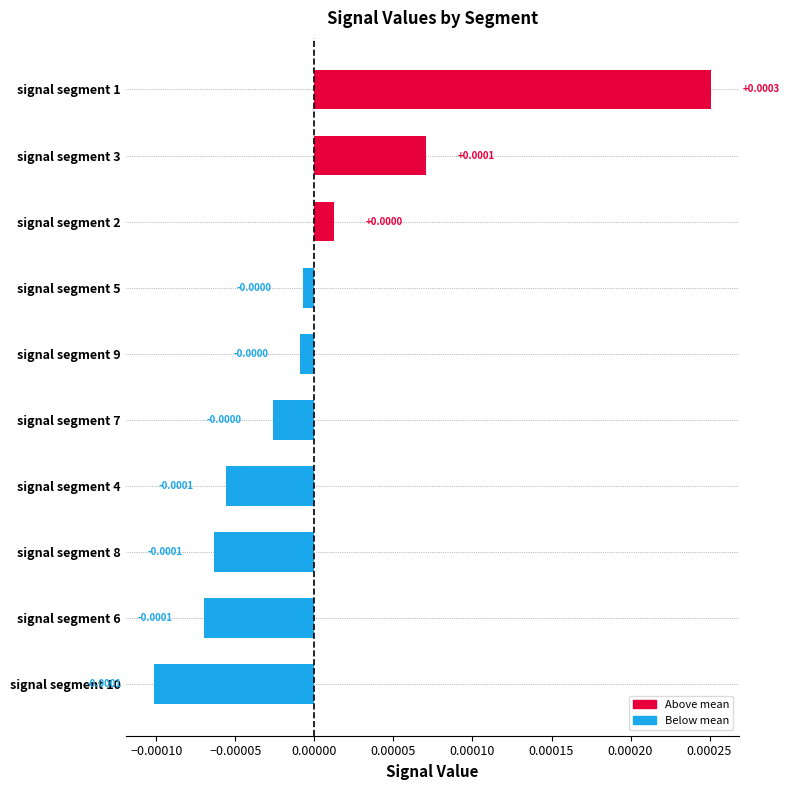

Does the chart contain any negative values?

Yes